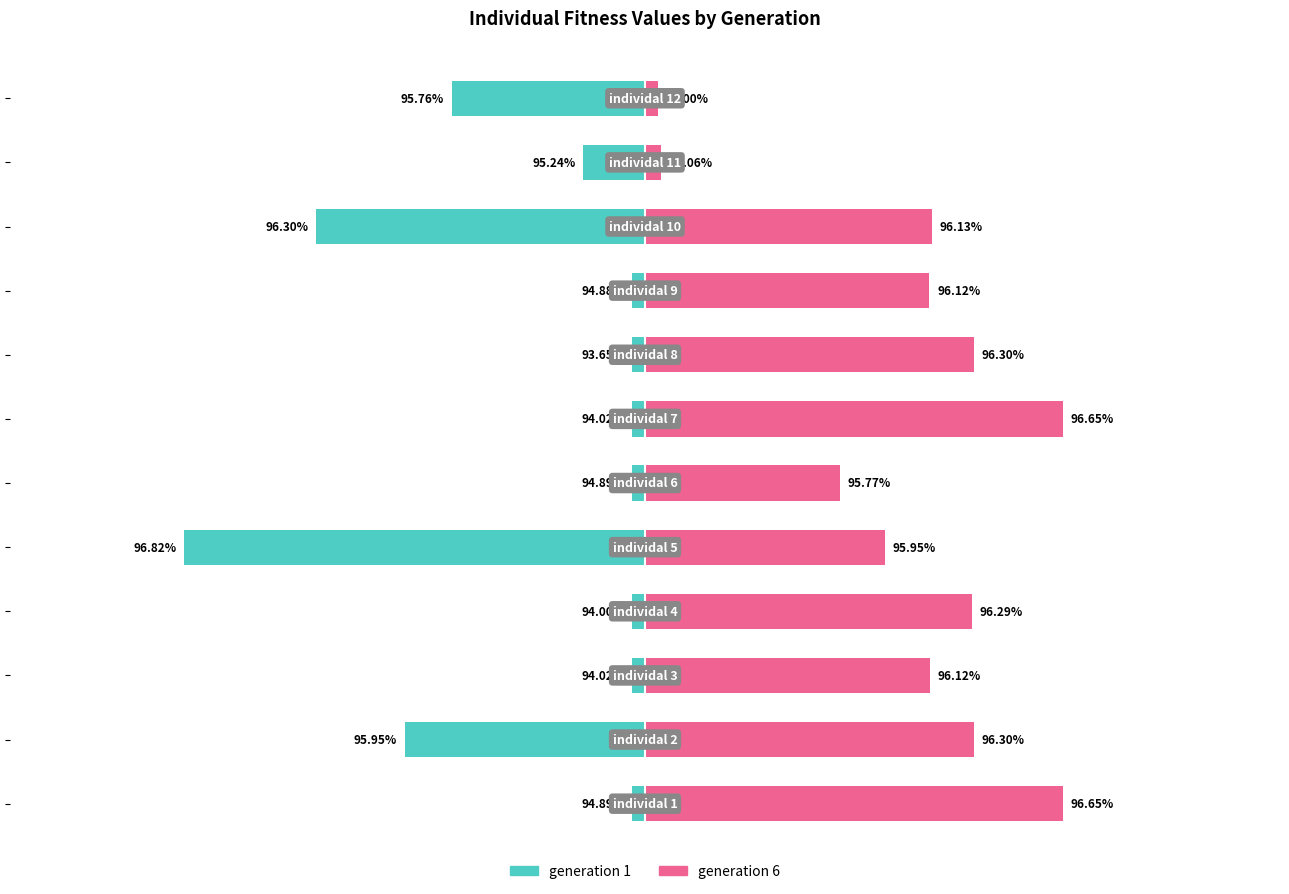

How many groups of bars are there?

12